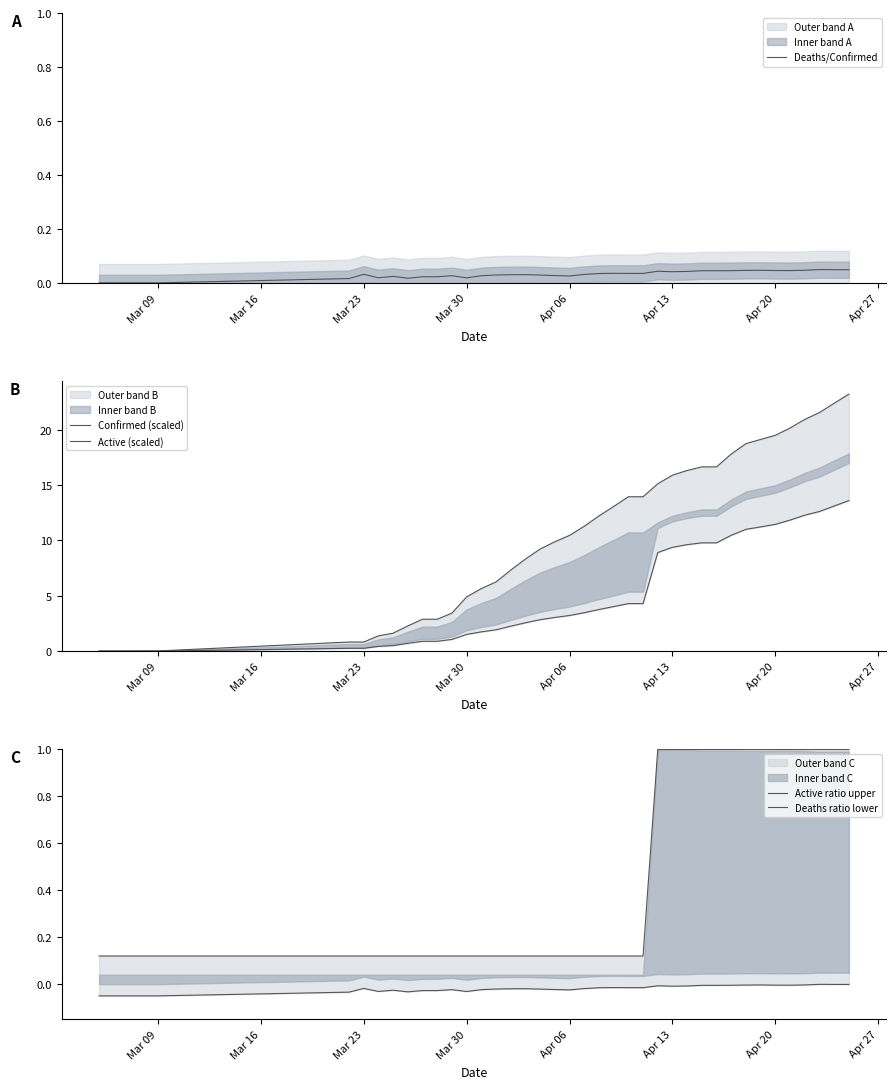

At how many categories does at least one series exceed 15?

14